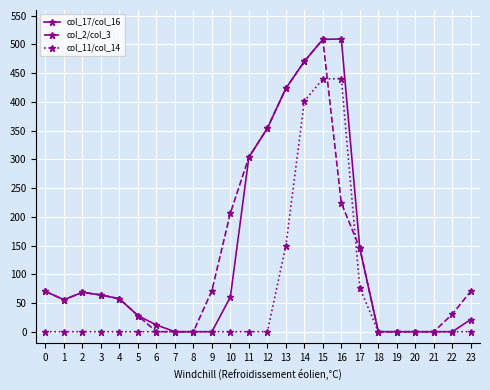

What is the difference between the maximum and second lowest values in the col_11/col_14 series?

440.6